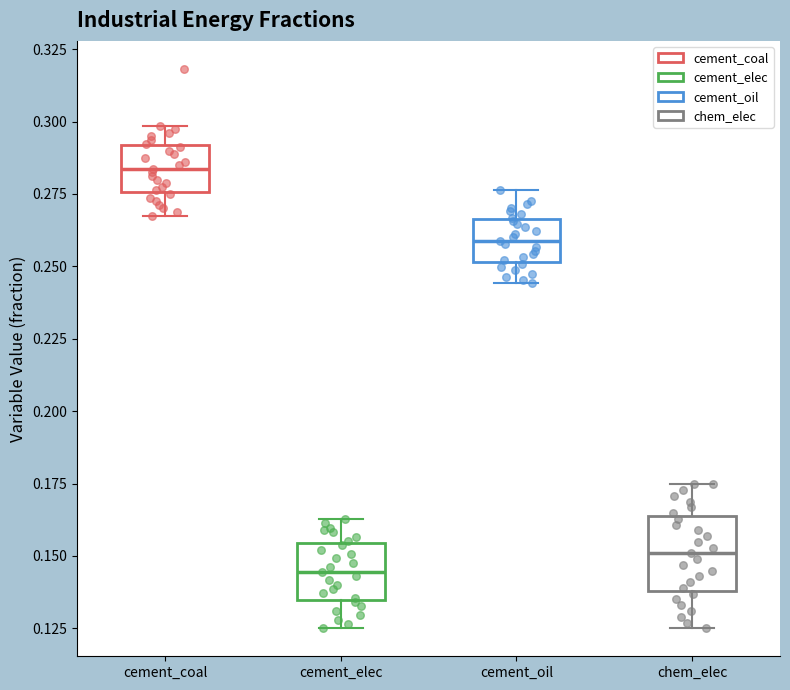

Which box is the tallest, from its lower edge to its upper edge?

chem_elec